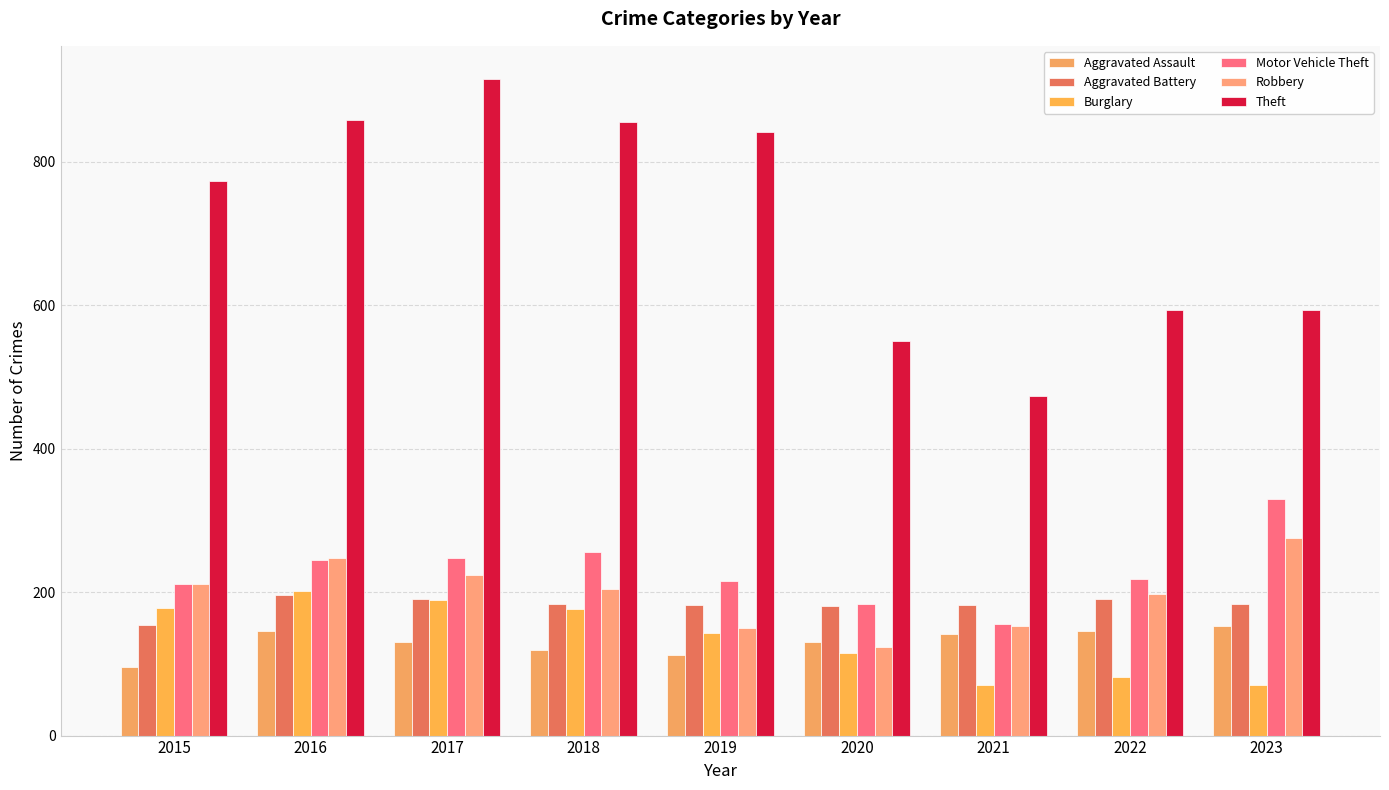

How many distinct data groups are displayed?

6